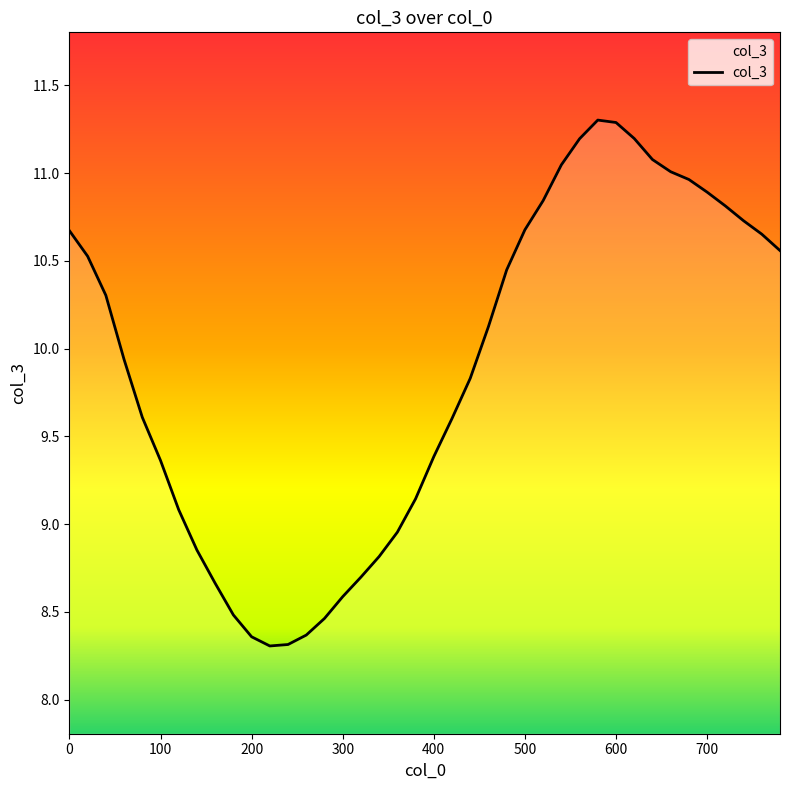

How many lines are shown in the chart?

1